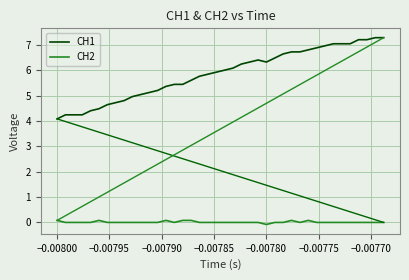

True or false: CH1 and CH2 intersect in this chart.

False